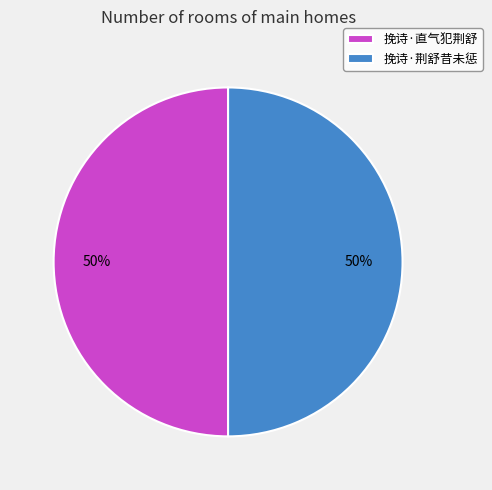

To the nearest percent, what percentage of the pie is 挽诗·荆舒昔未惩?

50%